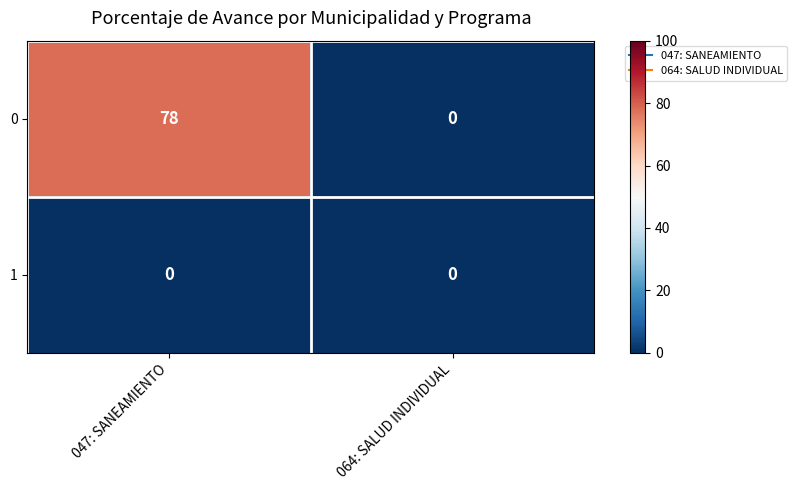

Rank the series at 047: SANEAMIENTO from lowest to highest value.

1, 0